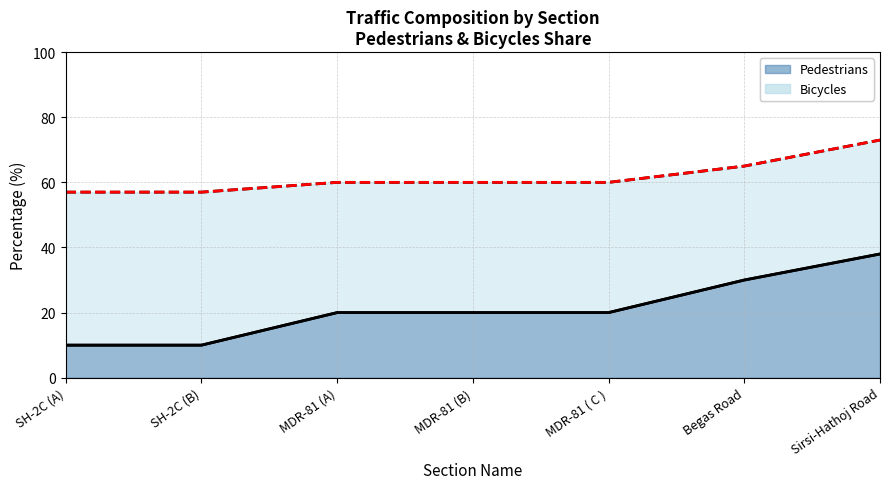

What is the difference between the maximum and minimum values in the Bicycles (cumulative line) series?

16